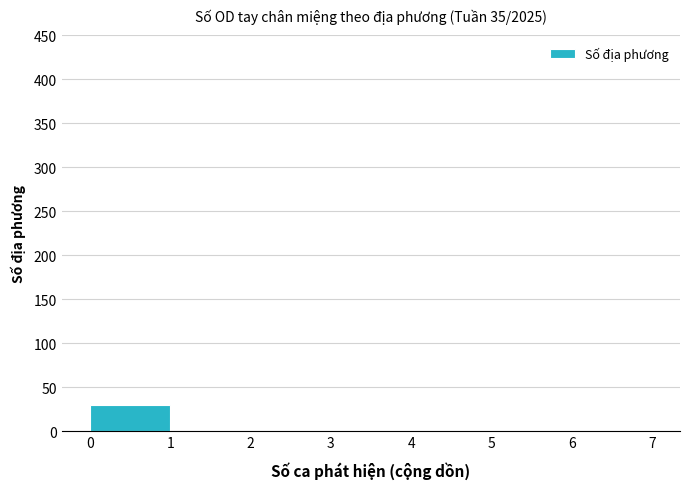

Over which range of the x-axis is the bar tallest?

0 to 1